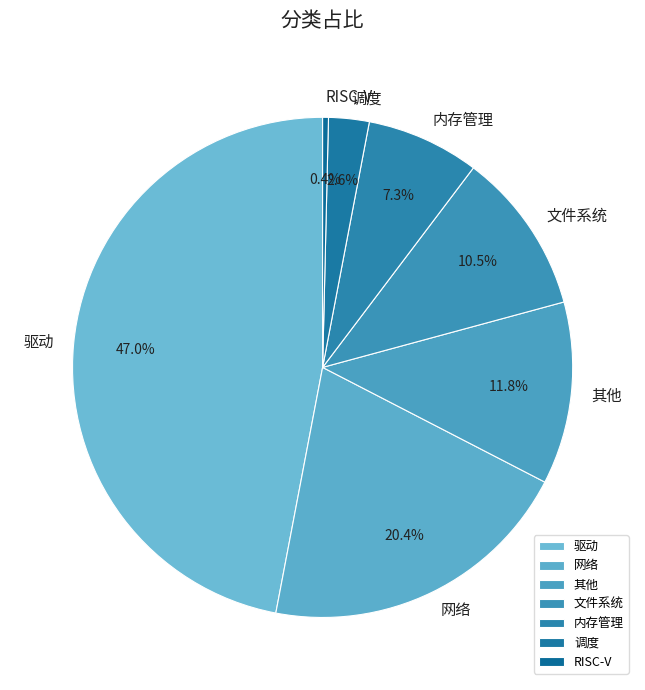

True or false: 内存管理 accounts for 7% of the total.

True